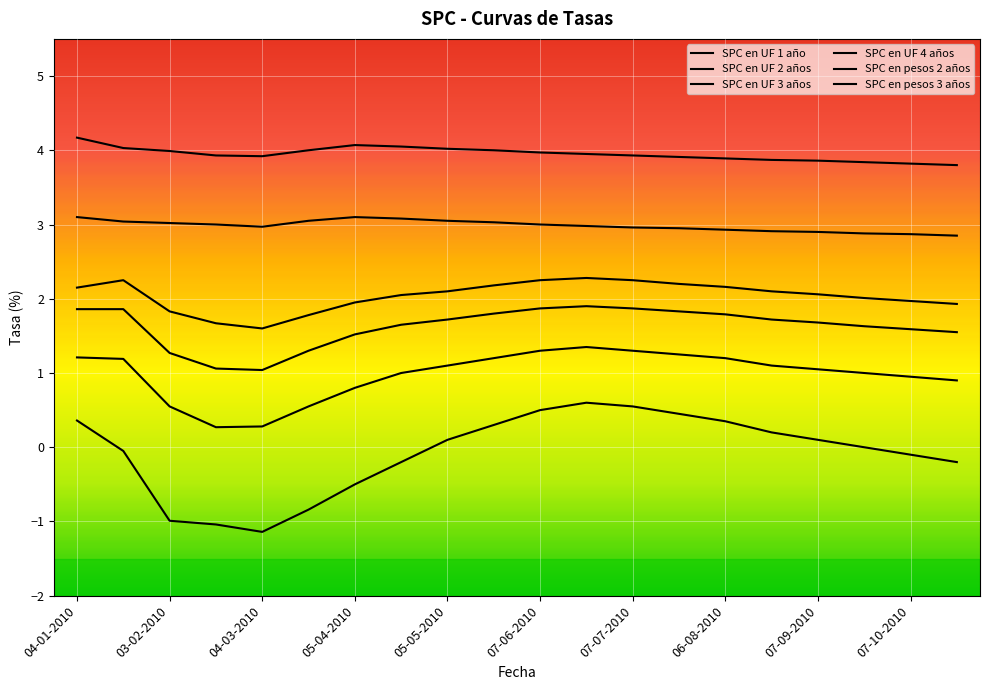

True or false: SPC en UF 2 años and SPC en pesos 3 años cross at least once.

False